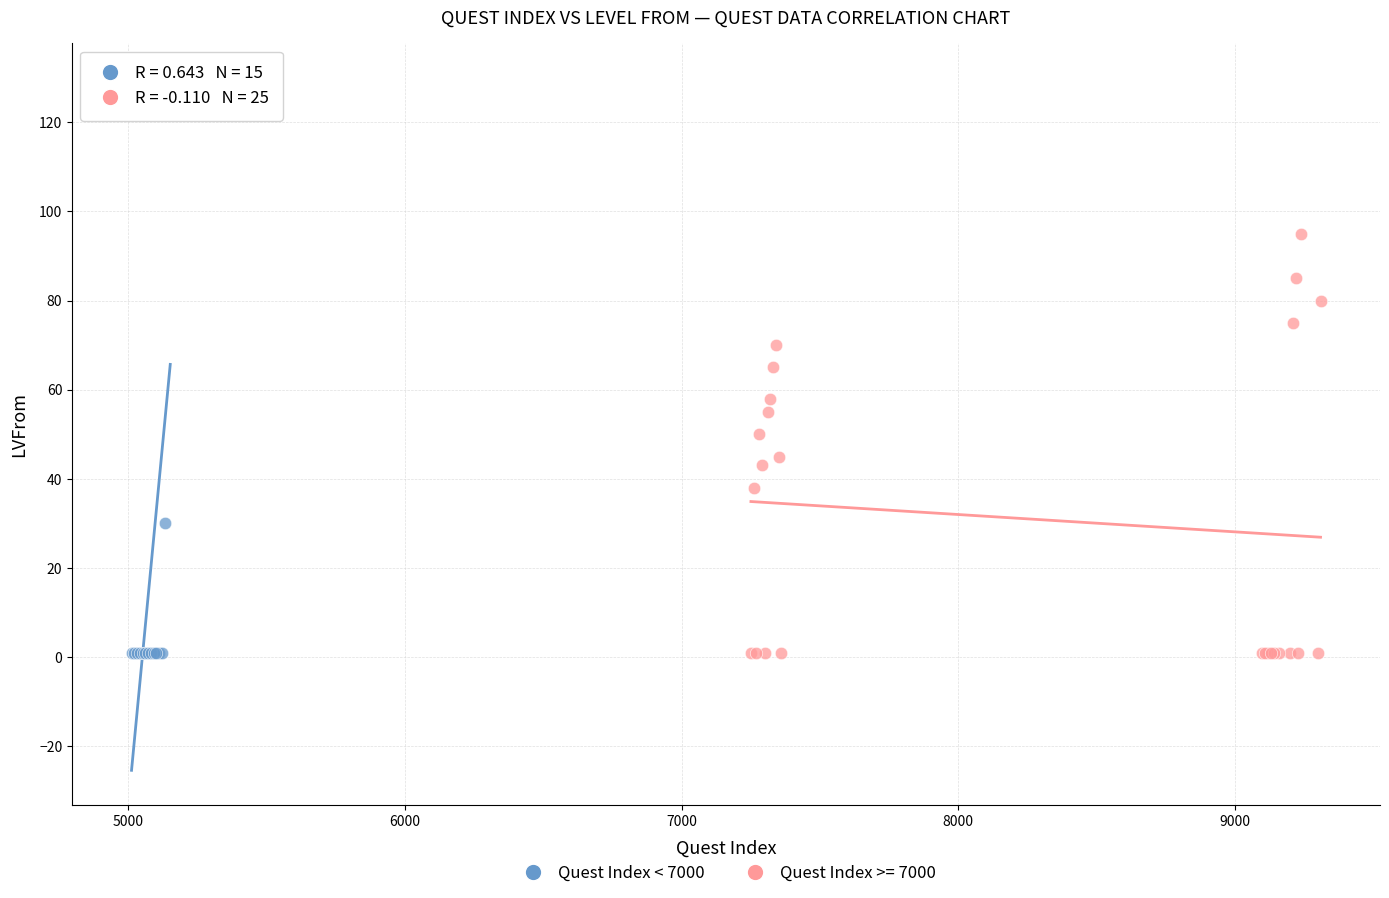

Which series has the widest spread of Y values?

Quest Index < 7000